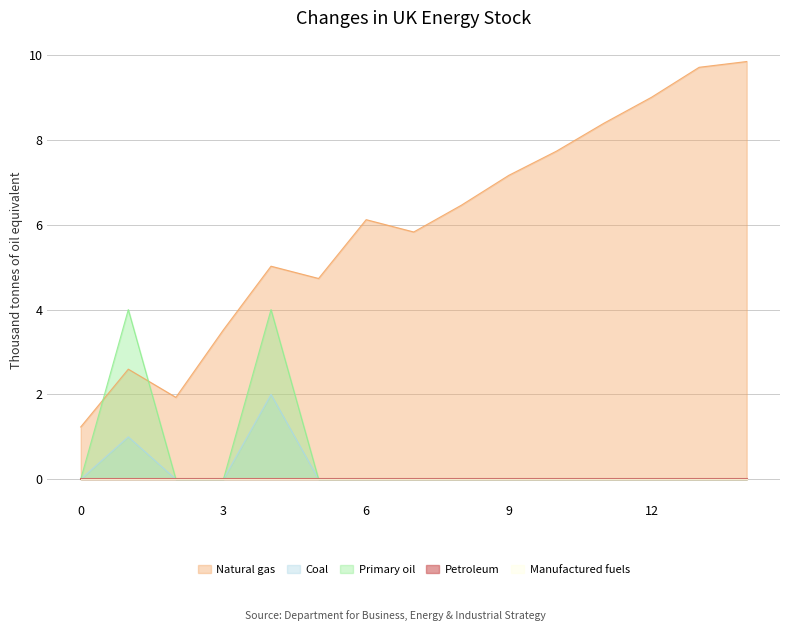

Reading left to right, extract all data points from this chart.

col_0: 1.2	2.6	1.9	3.5	5.0	4.7	6.1	5.8	6.5	7.2	7.7	8.4	9.0	9.7	9.9
col_6: 0.0	1.0	0.0	0.0	2.0	0.0	0.0	0.0	0.0	0.0	0.0	0.0	0.0	0.0	0.0
col_9: 0.0	4.0	0.0	0.0	4.0	0.0	0.0	0.0	0.0	0.0	0.0	0.0	0.0	0.0	0.0